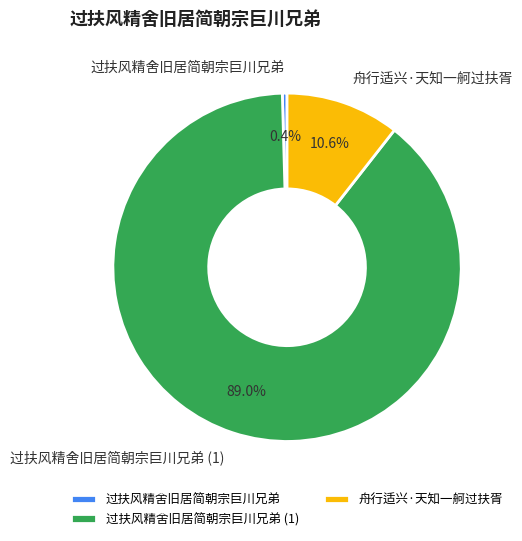

Count the number of slices in the pie.

3